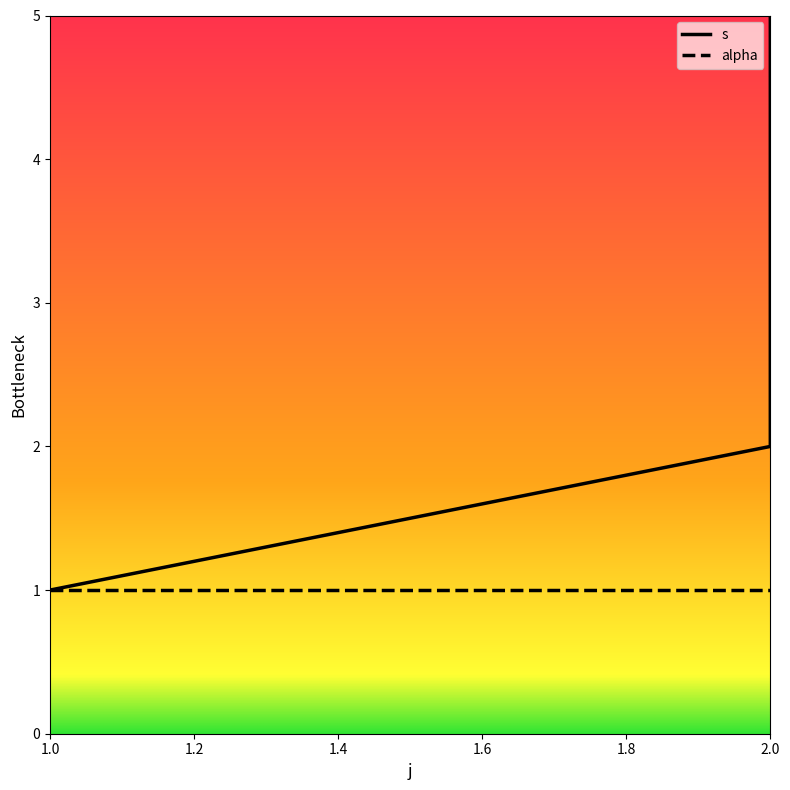

At 2.0, list the series in order from largest to smallest.

s, alpha